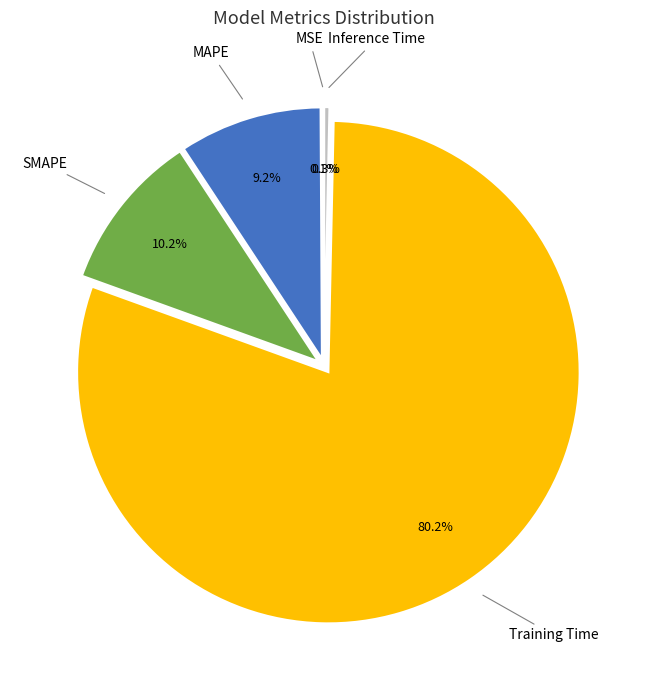

Between MAPE and Inference Time, which is larger?

MAPE